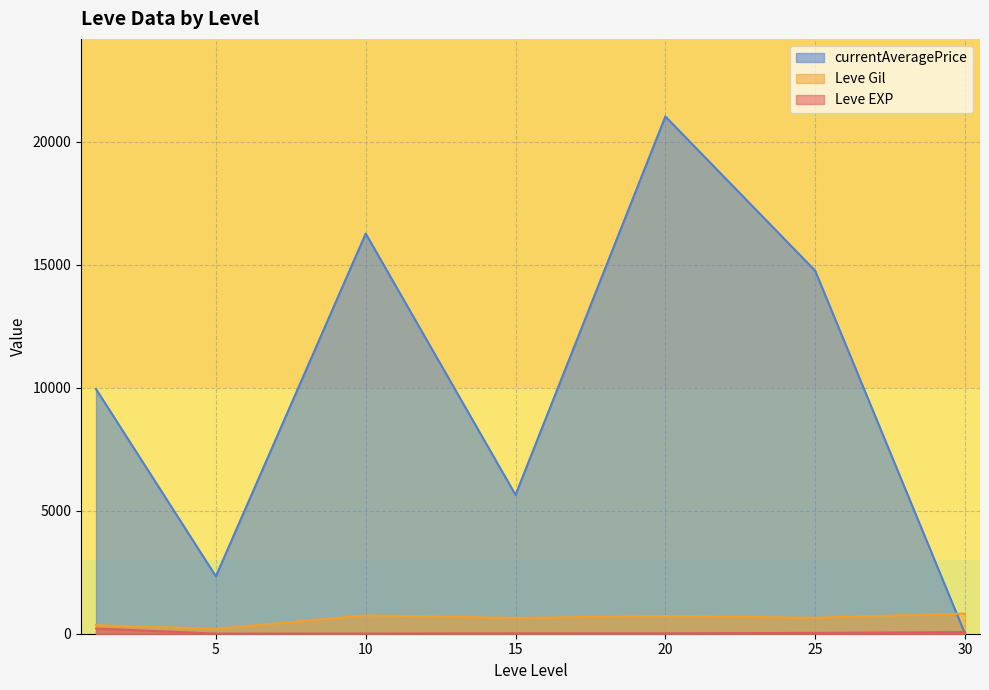

True or false: Leve Gil and currentAveragePrice cross at least once.

True